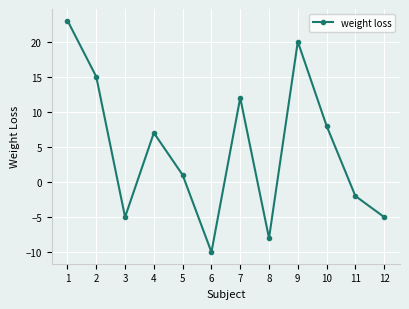

Reading left to right, extract all data points from this chart.

1=23	2=15	3=-5	4=7	5=1	6=-10	7=12	8=-8	9=20	10=8	11=-2	12=-5